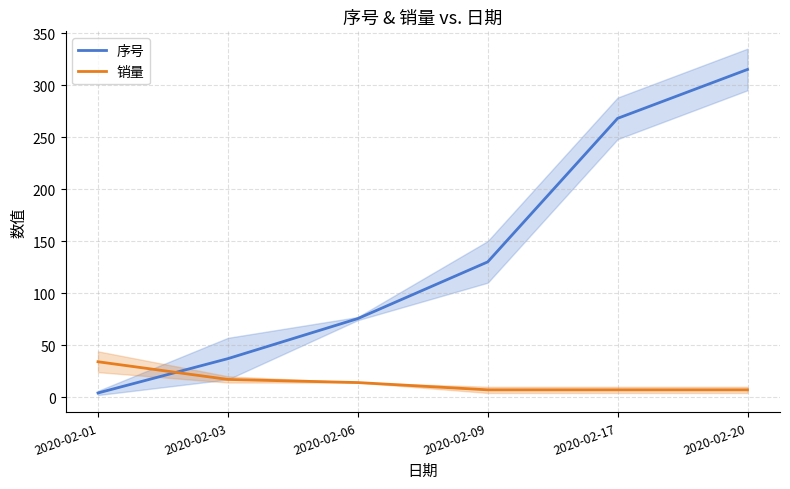

How many values in the 销量 series are below 14?

3